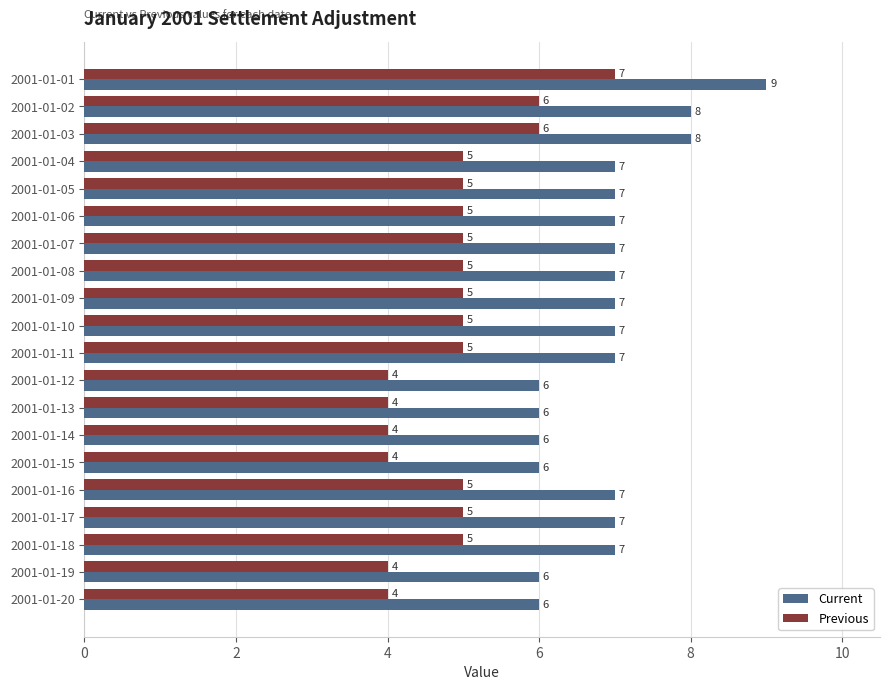

What is the greatest value displayed?

9